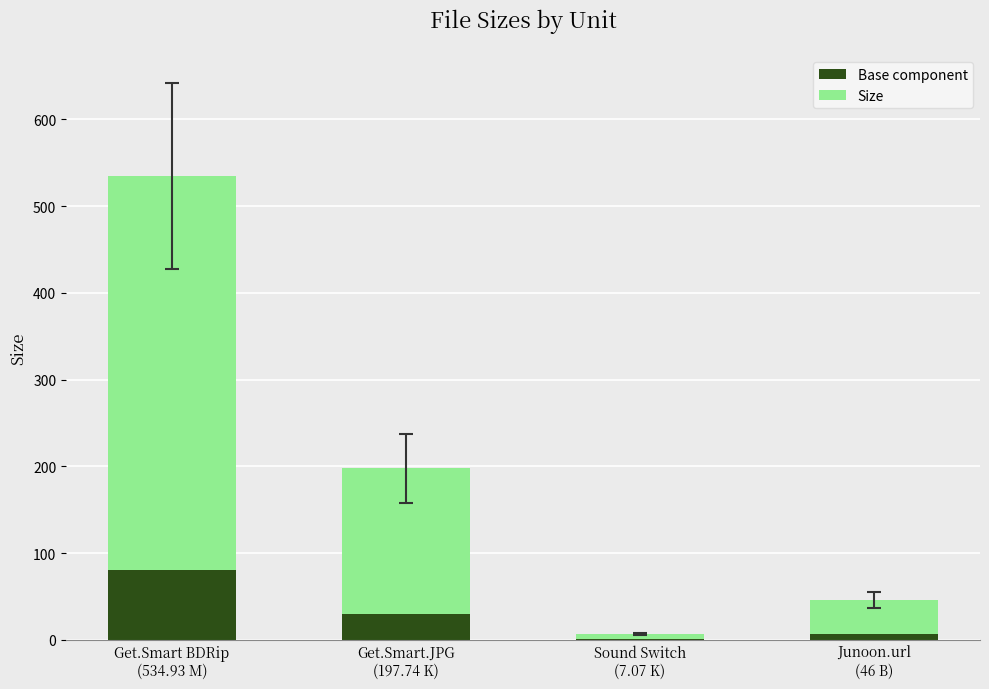

What is the maximum value for Base component?

80.2